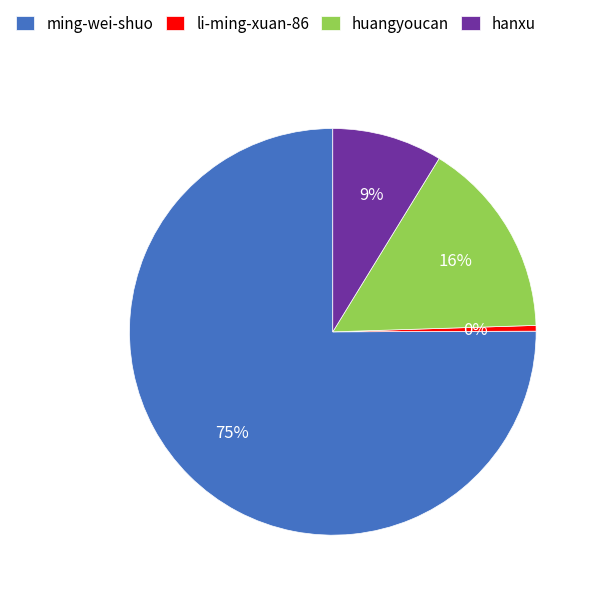

Combined, do li-ming-xuan-86 and huangyoucan account for over 50%?

No